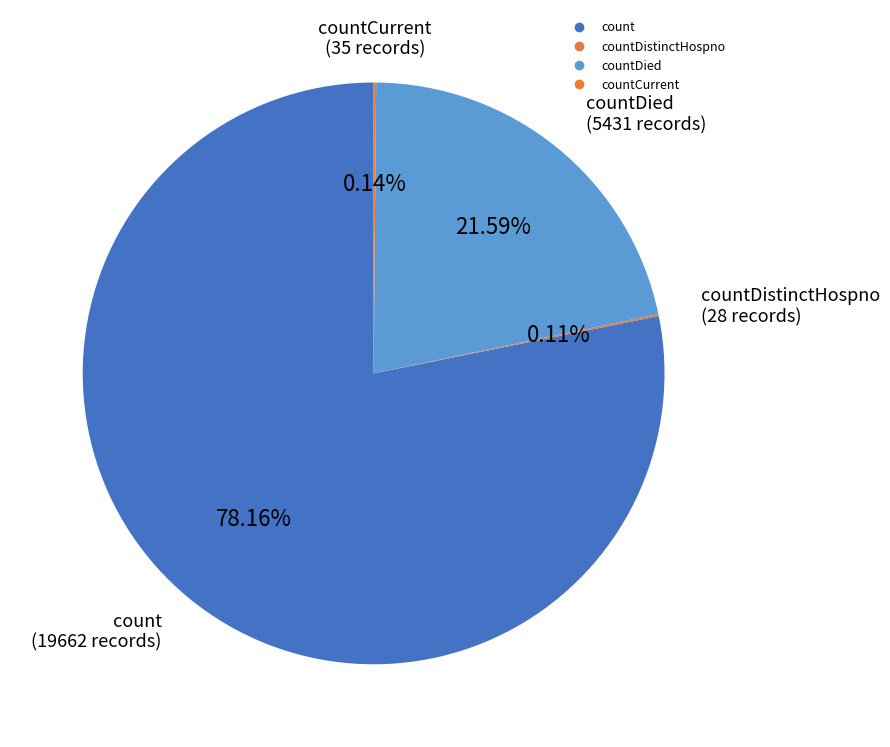

Is there a majority slice in this chart?

Yes